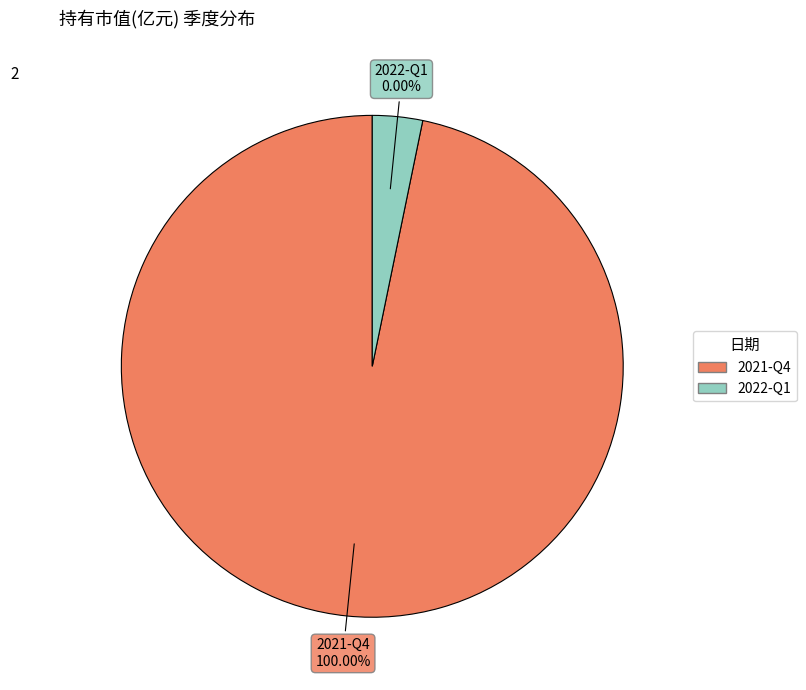

What percentage is the 2021-Q4 slice, to the nearest percent?

100%